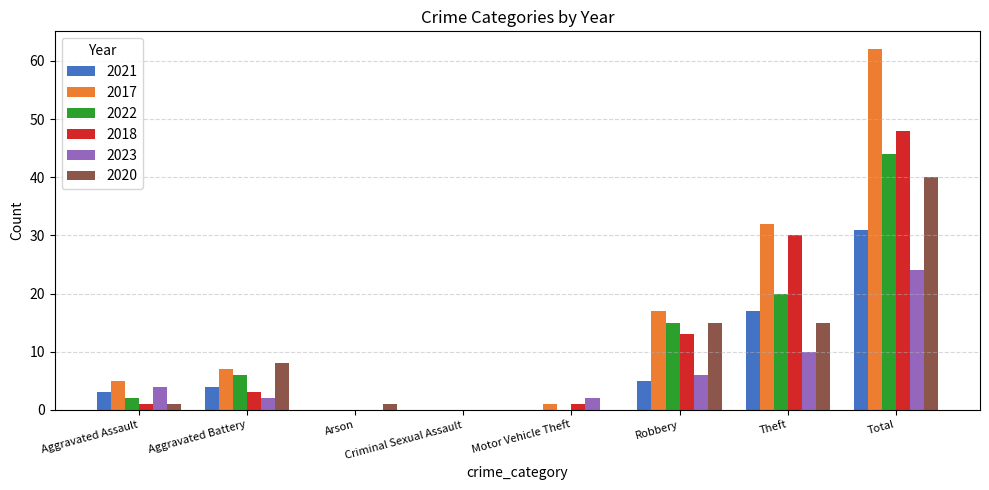

What is the maximum value shown in the chart?

62